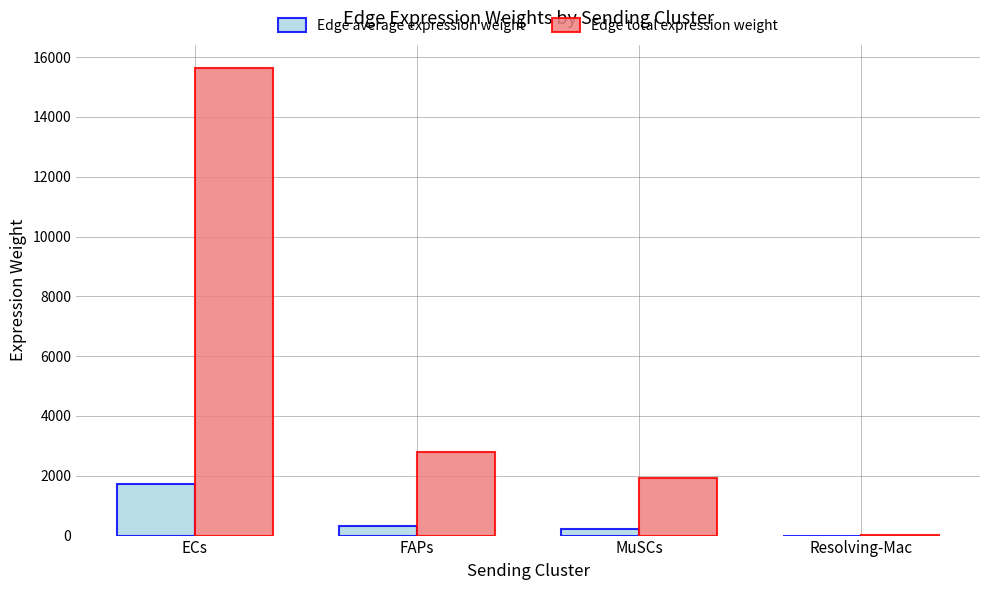

Which series has the widest spread of values?

Edge total expression weight